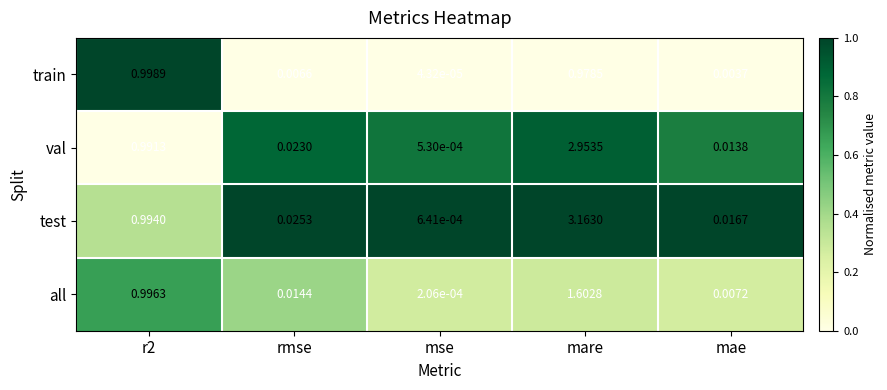

Which label corresponds to the largest value in the chart?

mare